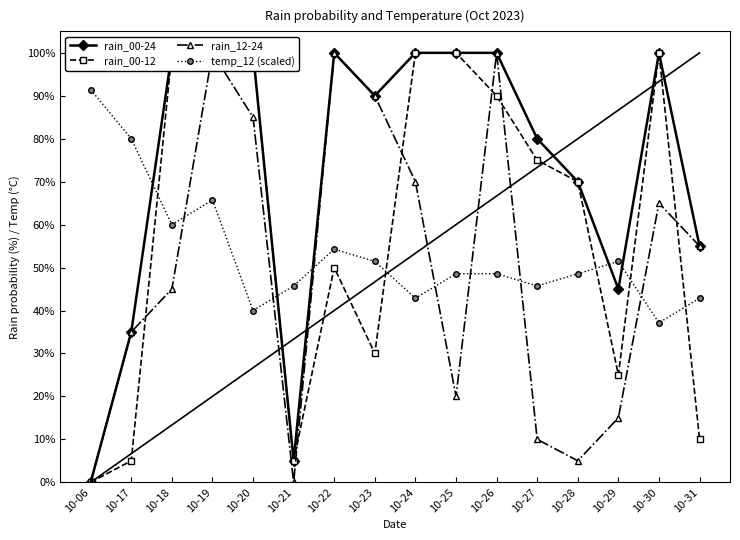

List the labels in order of rain_00-12 value, smallest first.

10-06, 10-17, 10-21, 10-31, 10-29, 10-23, 10-22, 10-28, 10-27, 10-26, 10-18, 10-19, 10-20, 10-24, 10-25, 10-30